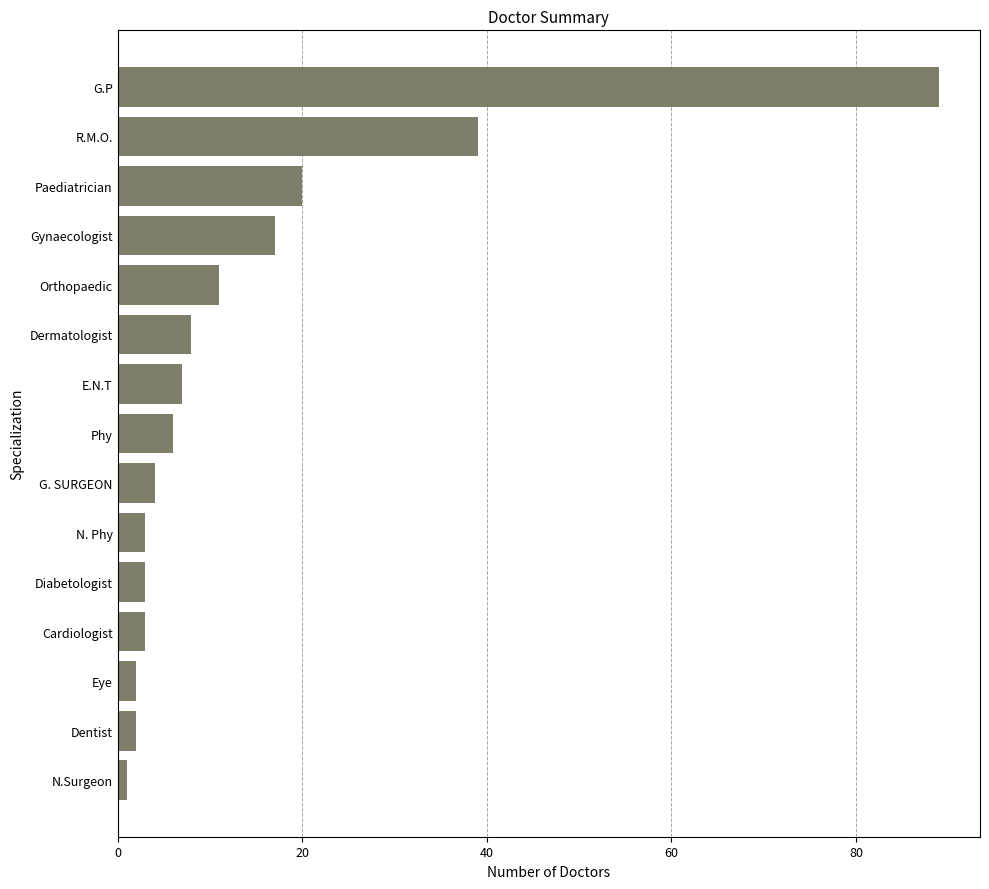

At which label is the value closest to 45?

R.M.O.